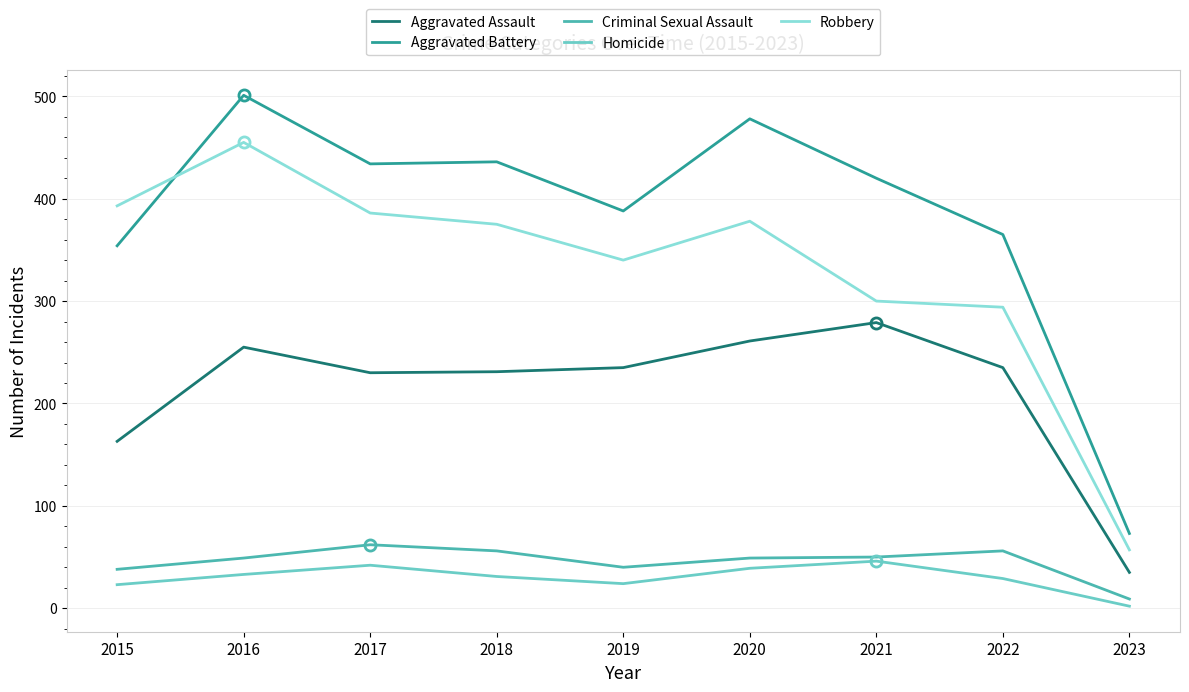

Does the chart display data point markers on the line(s)?

Yes